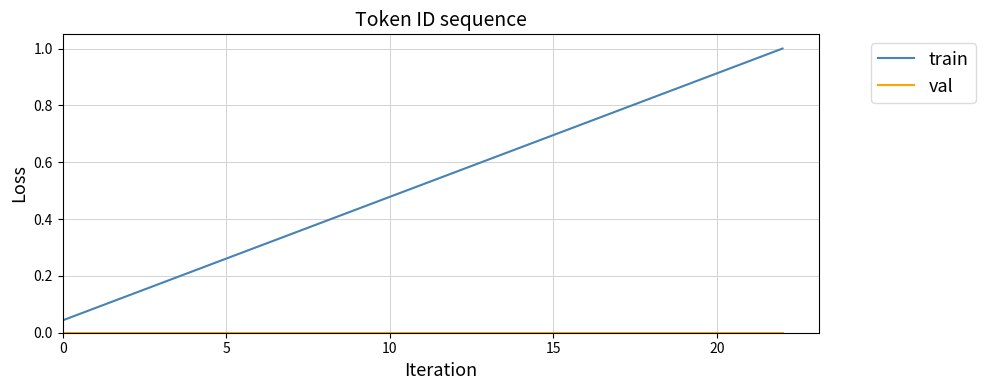

Which series has the largest total across all categories?

train